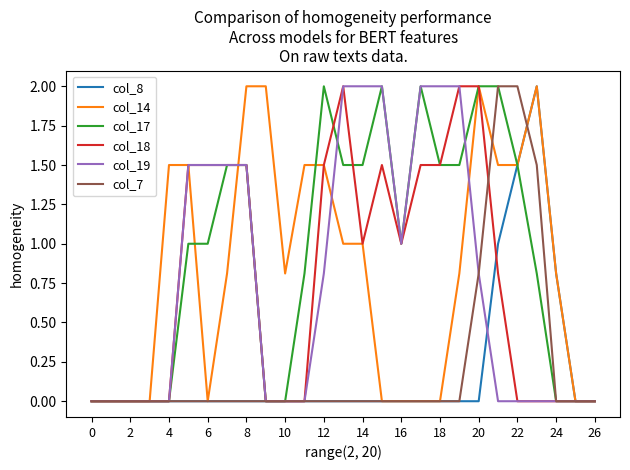

What is the maximum value for col_19?

2.0